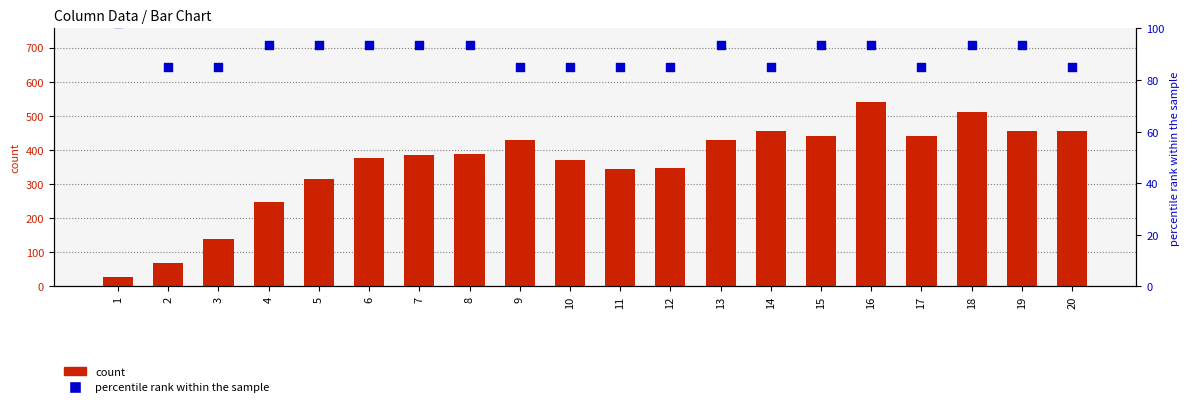

Which series contains the lowest Y value?

count